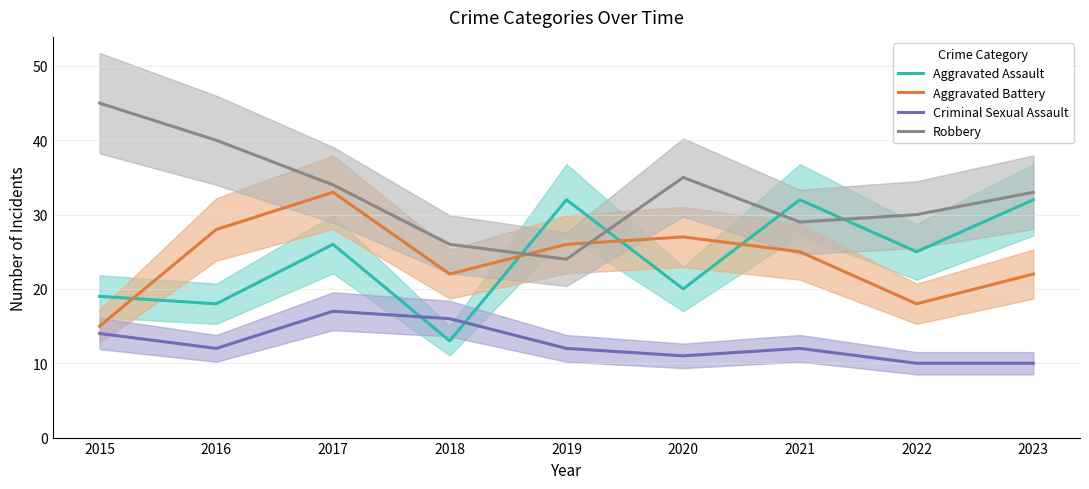

What is the maximum value for Robbery?

45